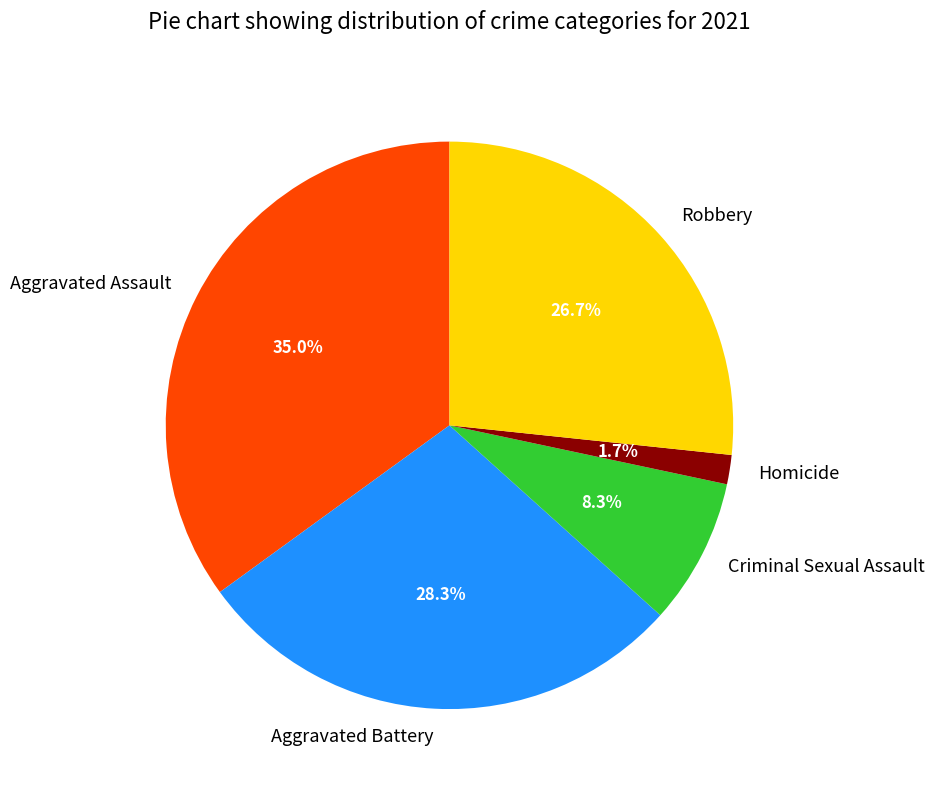

Does Criminal Sexual Assault account for over 50% of the chart?

No